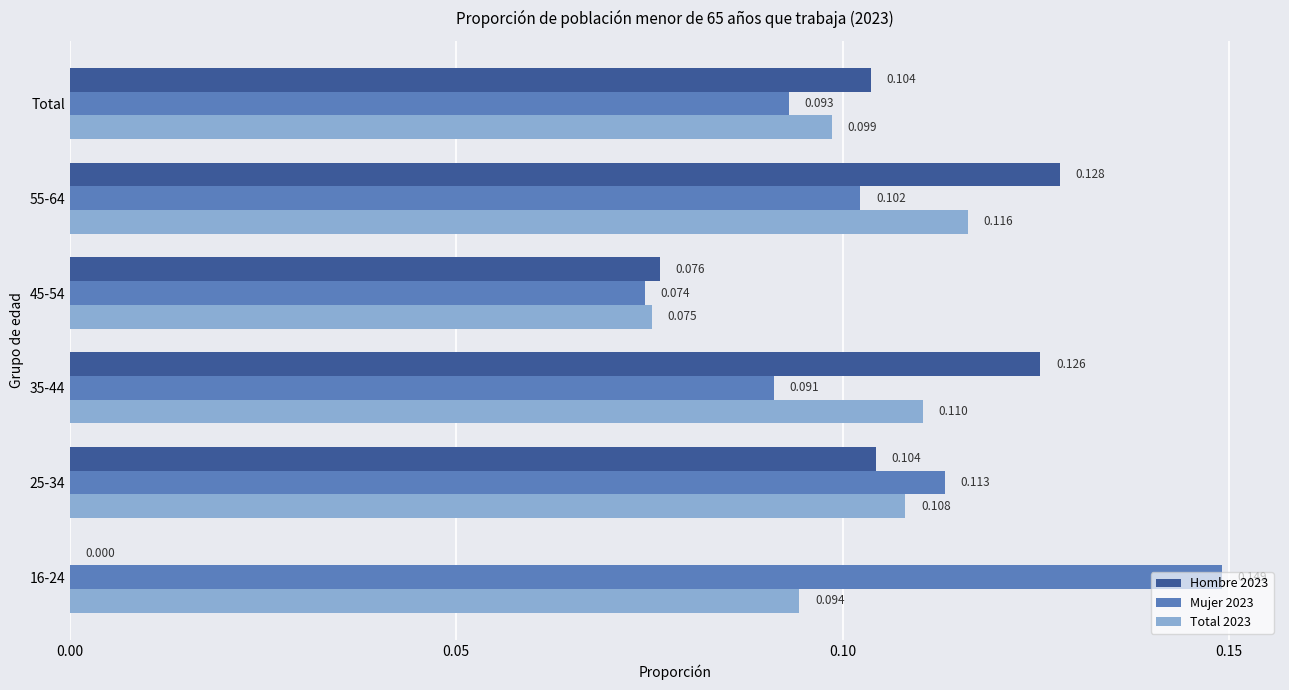

Count the Mujer 2023 values in the range 0 to 1.

6